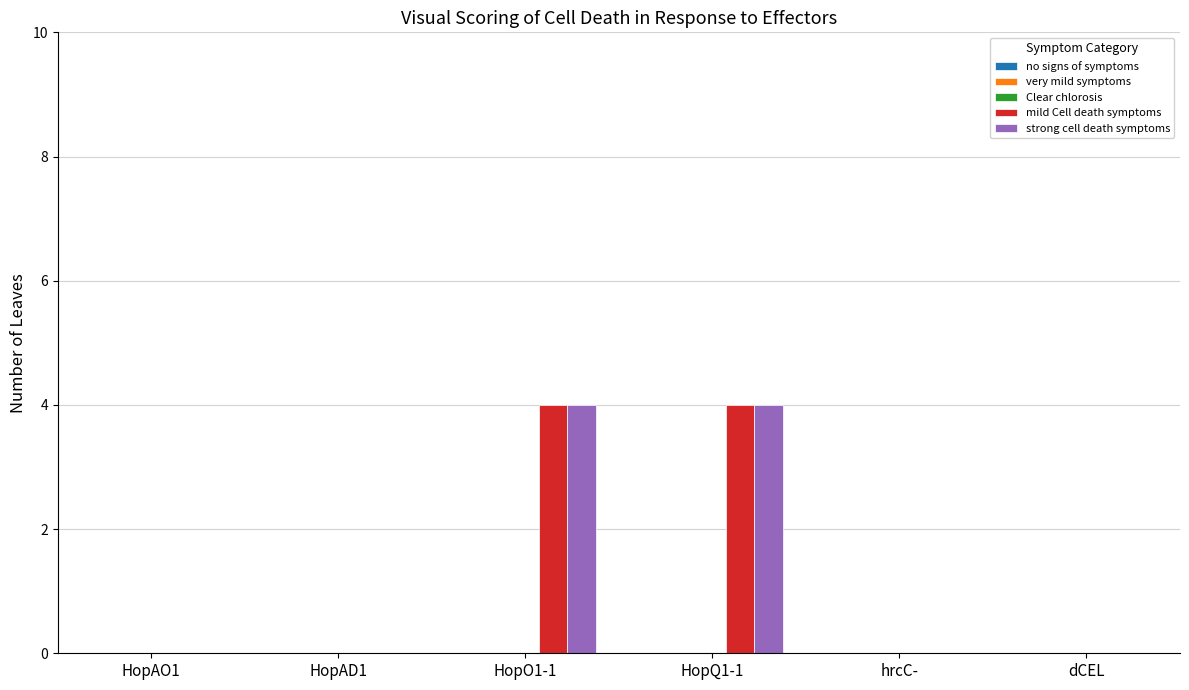

Are the bars grouped side by side (vs. stacked)?

Yes